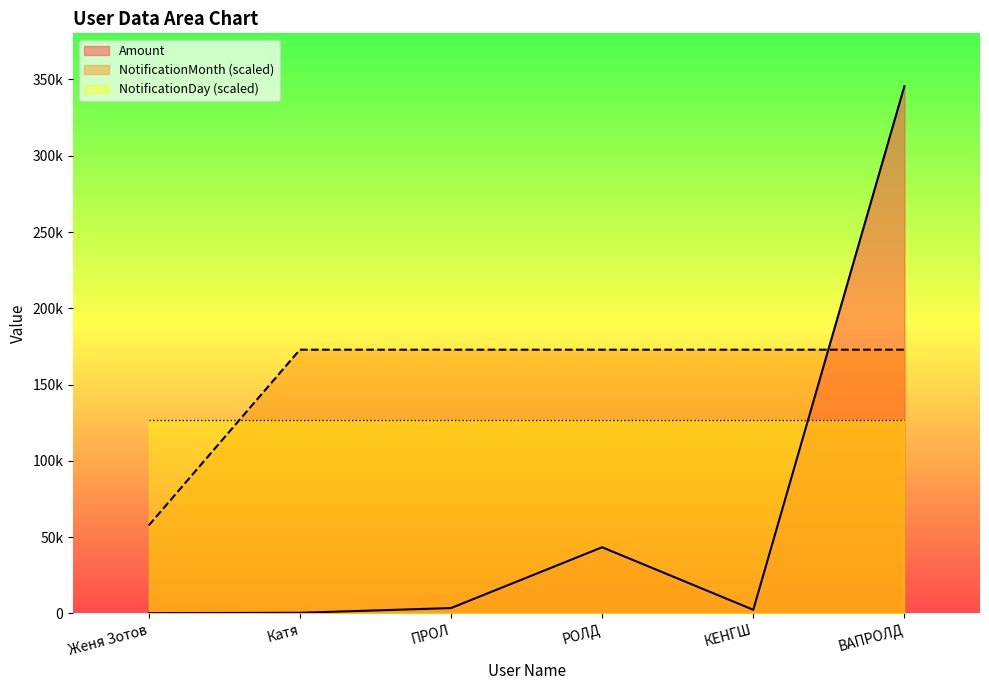

Is the value of Amount at Женя Зотов greater than the value of NotificationMonth at Женя Зотов?

No